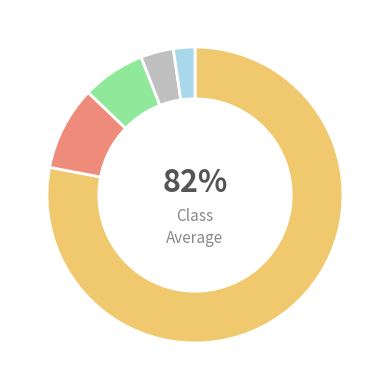

Is it true that initial is 11% of the pie?

False